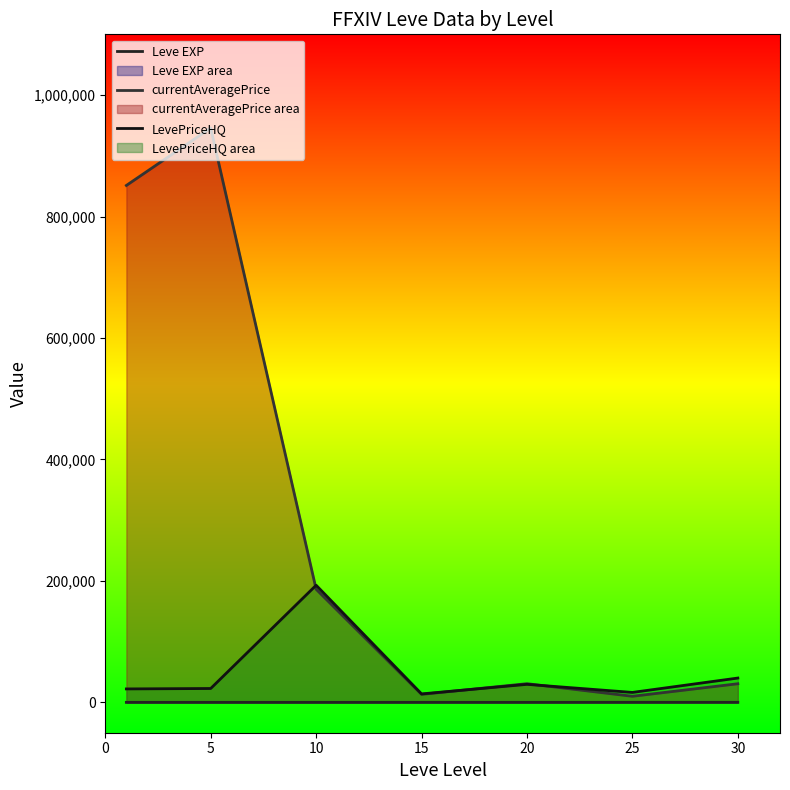

True or false: Leve EXP and LevePriceHQ cross at least once.

False